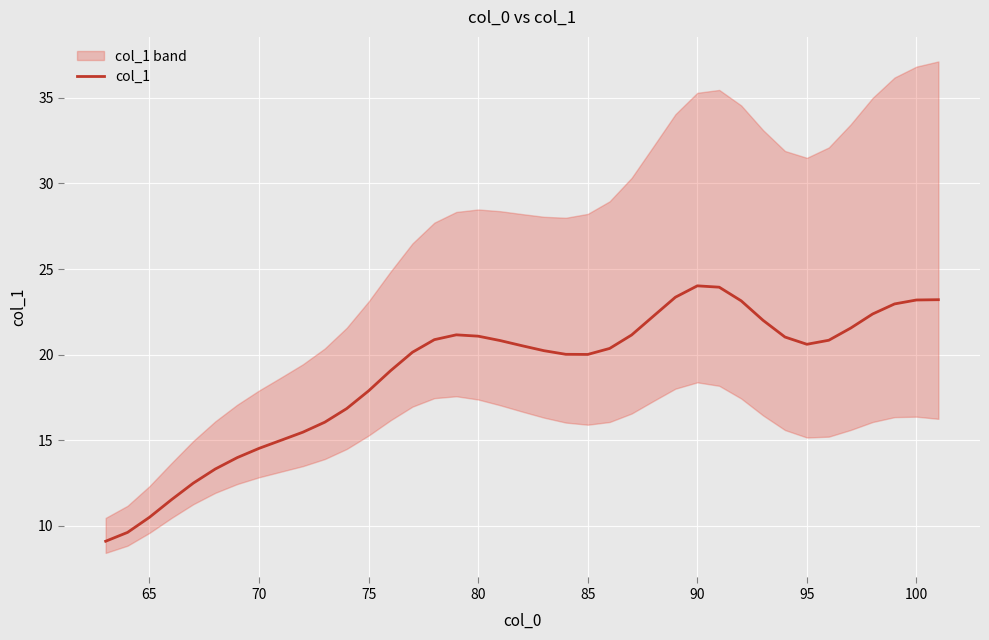

How many points are lower than both their immediate neighbors (excluding endpoints)?

2